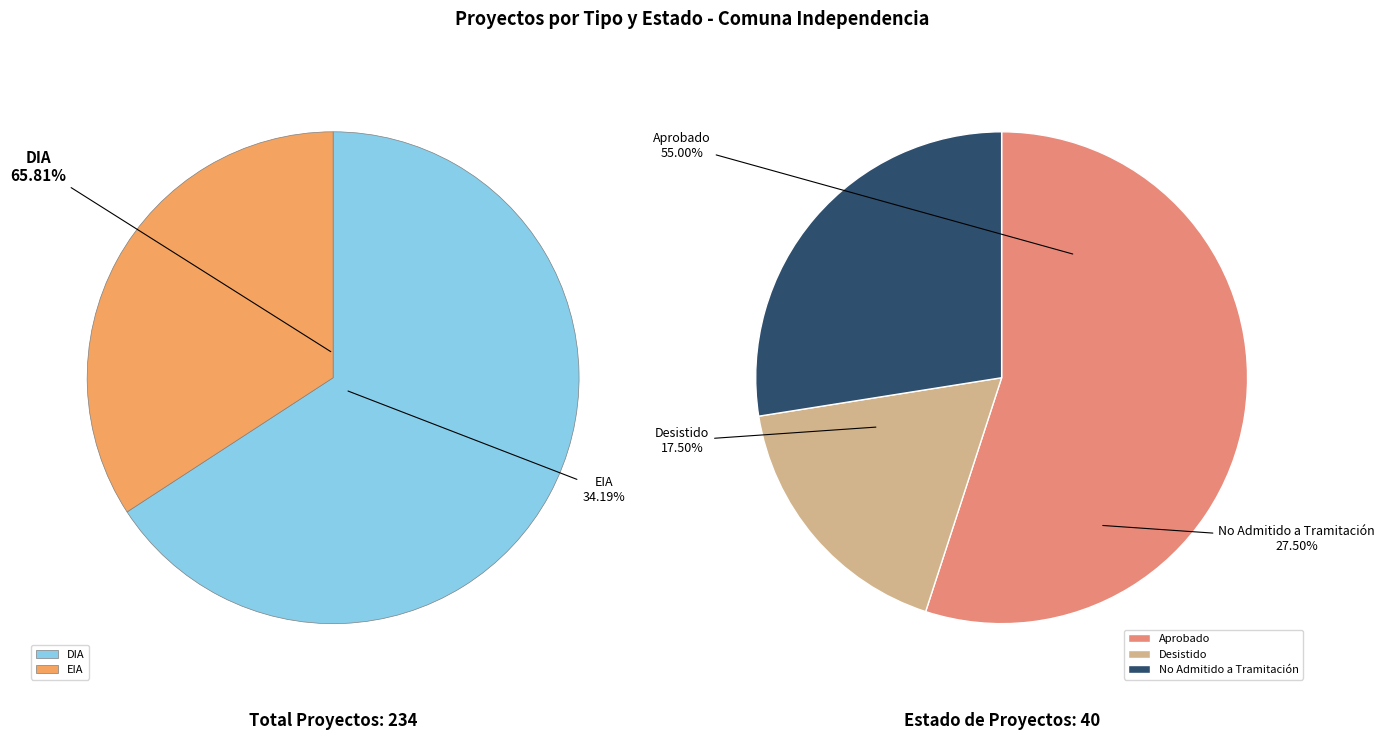

What percentage is the EIA slice, to the nearest percent?

34%